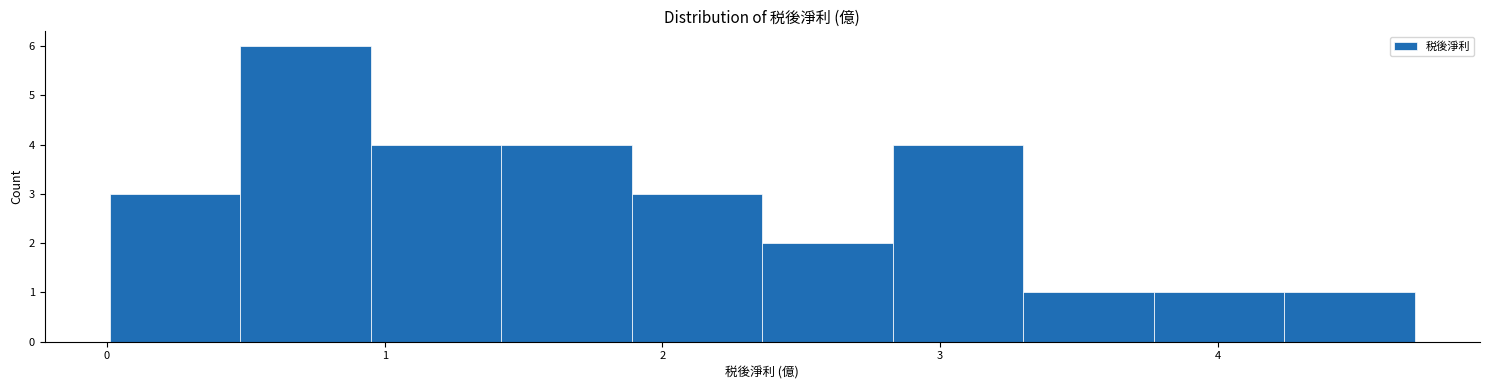

Reading left to right, transcribe this chart: for each bar, give the range it covers on the x-axis and its height. Neither the bar edges nor the heights are printed on the chart, so give them approximately, as read against the axes.

0.01 to 0.48: 3
0.48 to 0.95: 6
0.95 to 1.42: 4
1.42 to 1.89: 4
1.89 to 2.36: 3
2.36 to 2.83: 2
2.83 to 3.30: 4
3.30 to 3.77: 1
3.77 to 4.24: 1
4.24 to 4.71: 1